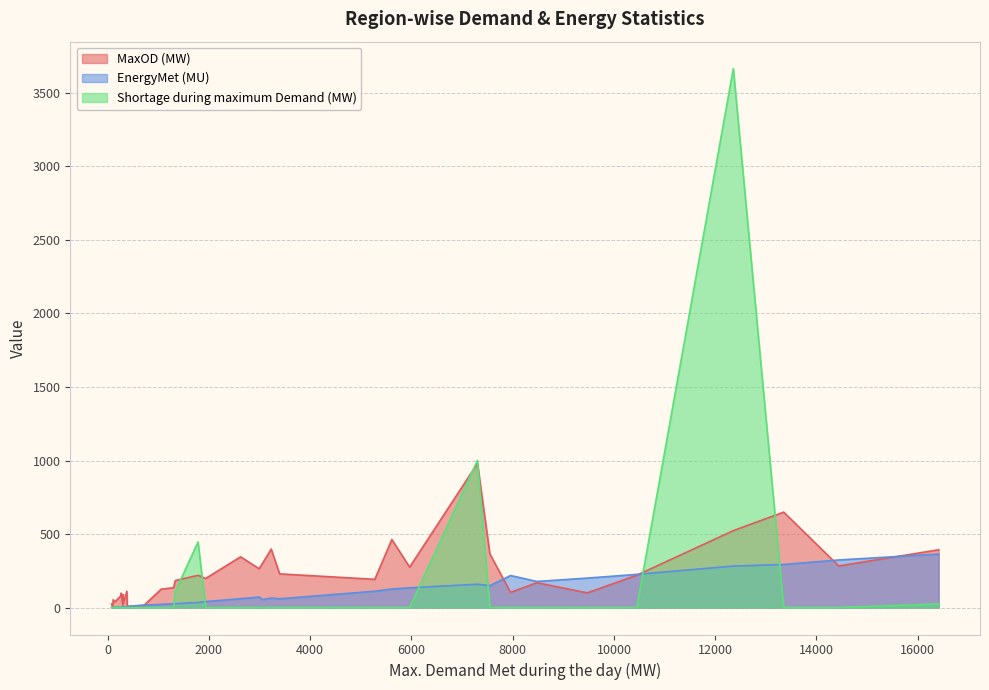

Is it true that MaxOD (MW) equals 193.8 at Jharkhand?

False